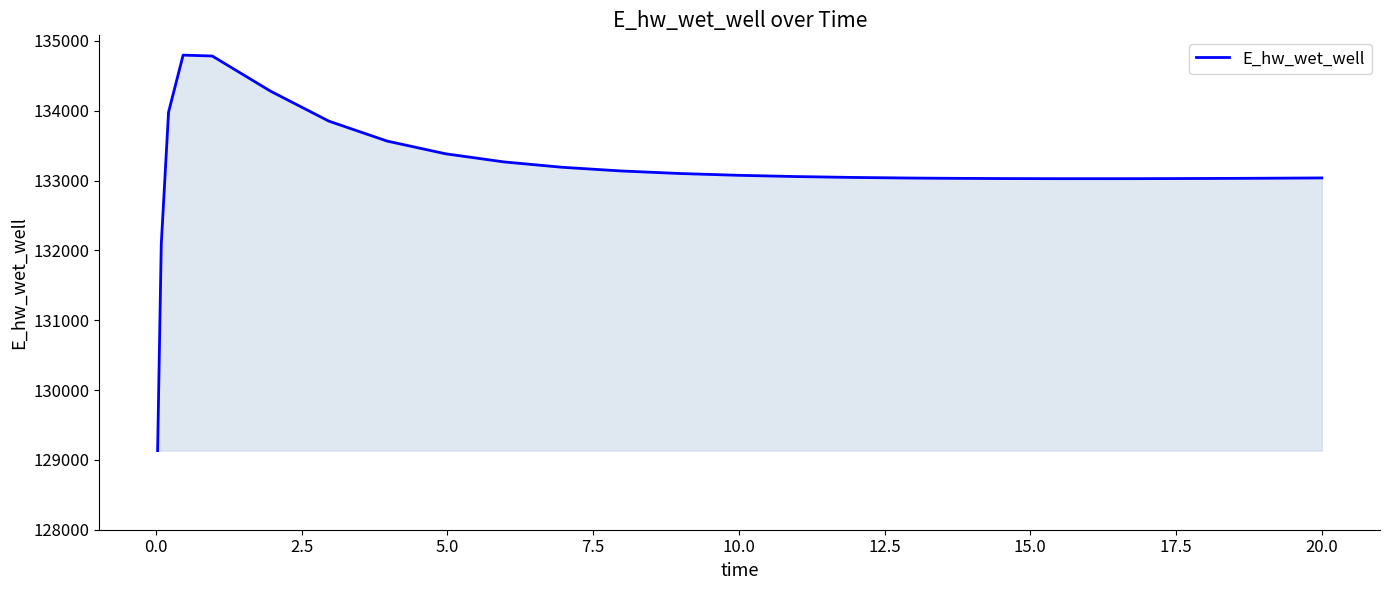

Does the chart have visible grid lines?

No